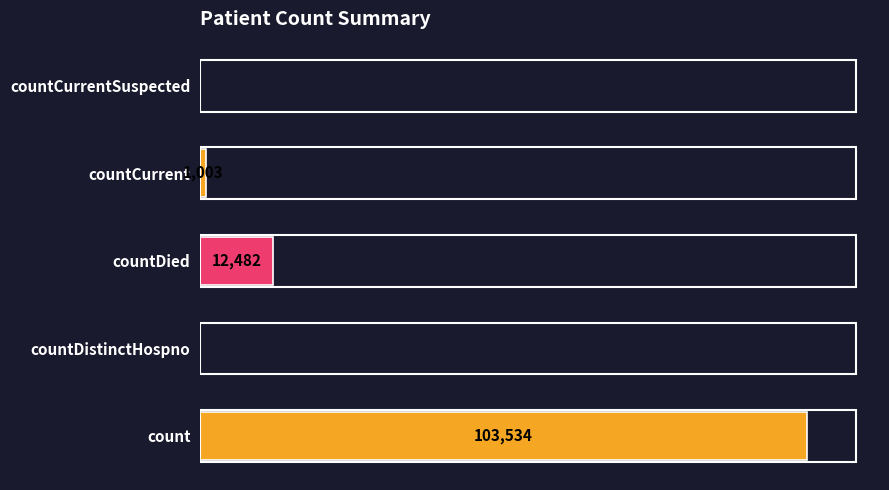

Where is the data nearest to the value 51767?

countDied